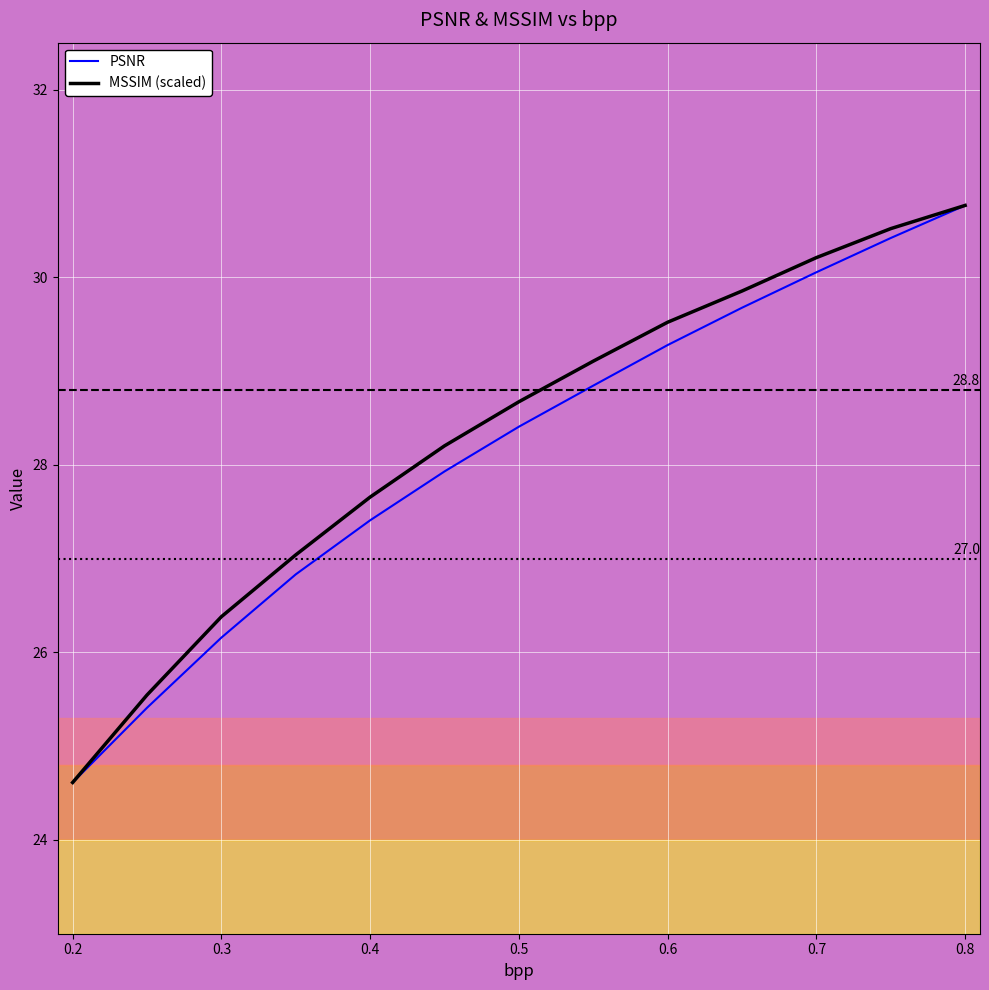

What is the minimum value shown in the chart?

24.6